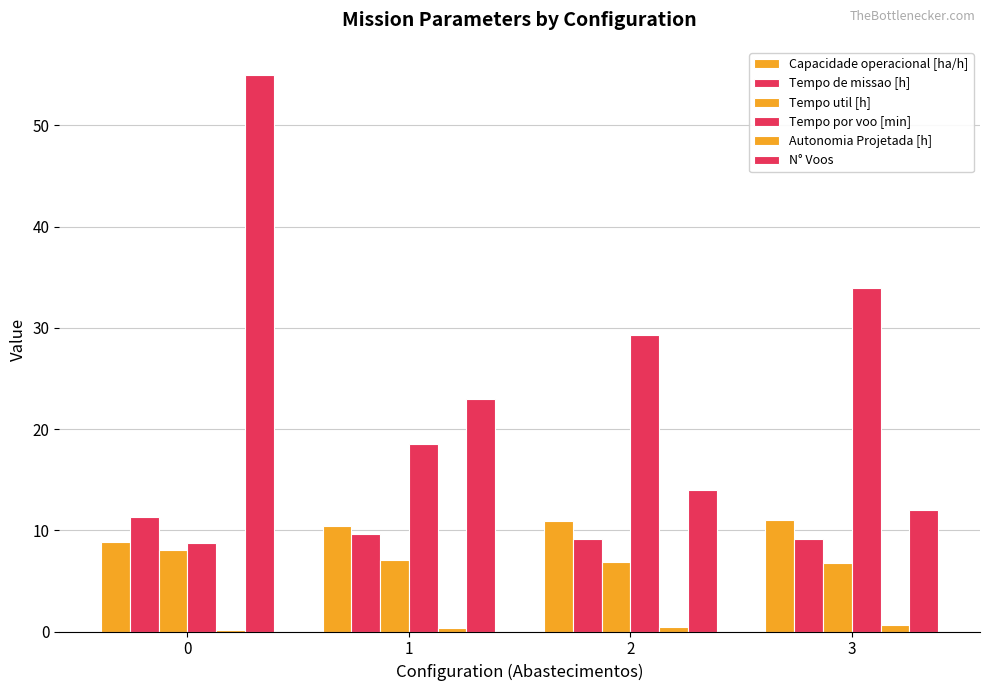

How many series are shown in this chart?

6